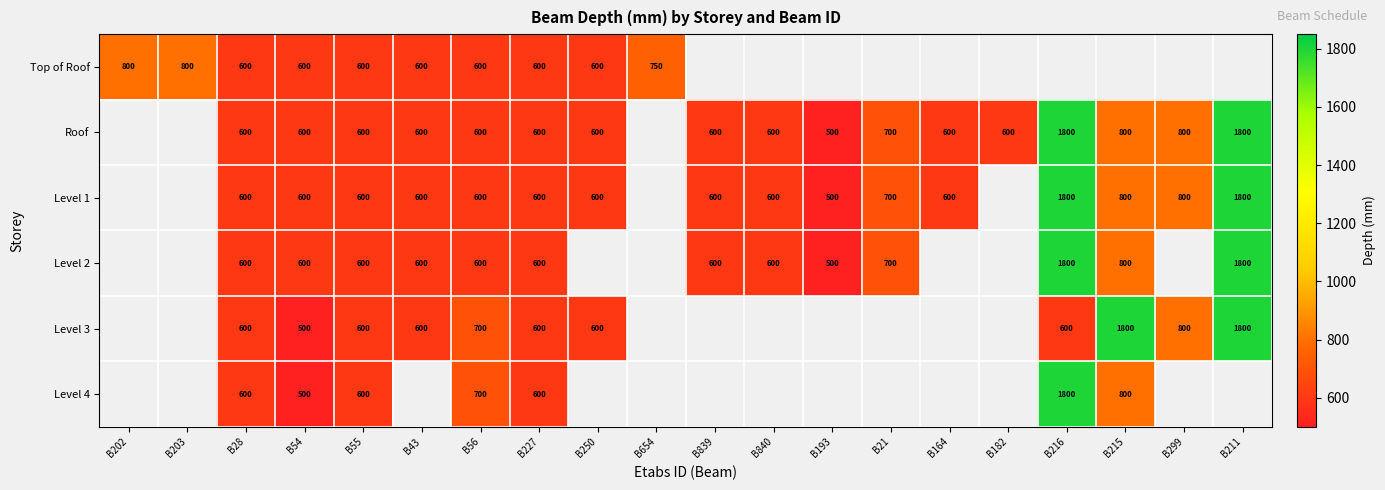

What is the difference between the Level 3 values at B215 and B299?

1000